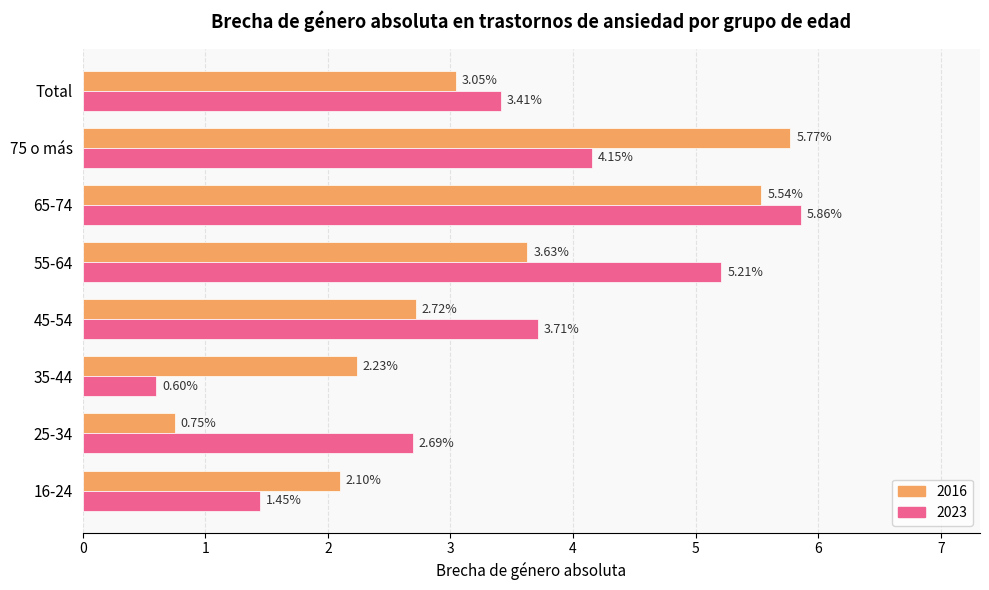

Rank the series by their average value, from highest to lowest.

2023, 2016